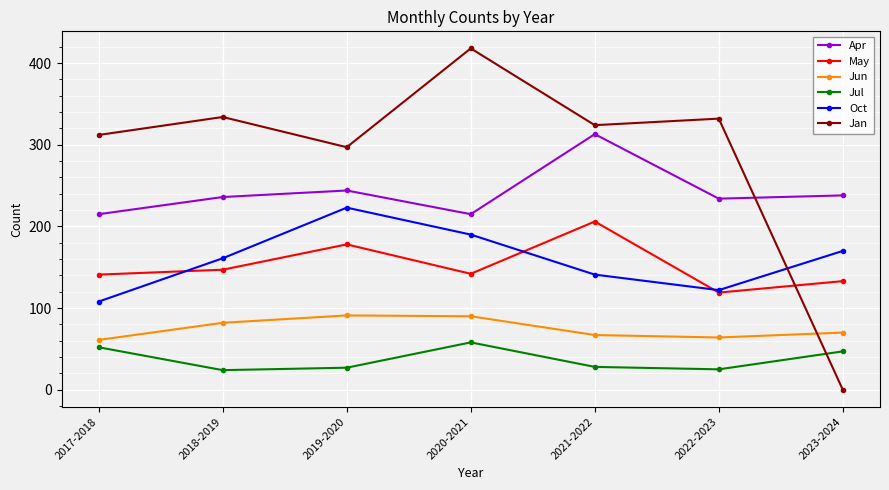

Between which two adjacent categories do Jan and Oct first intersect?

2022-2023 and 2023-2024